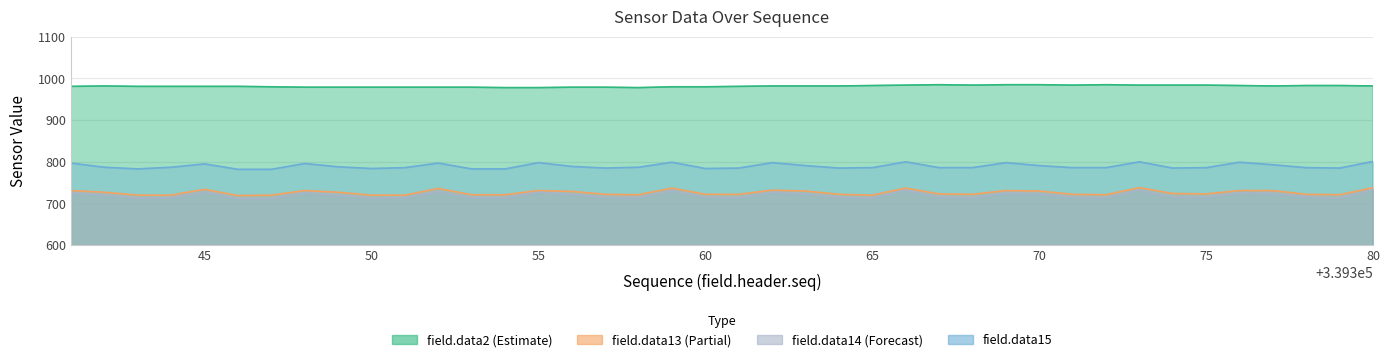

What is the average value of the field.data15 series?

790